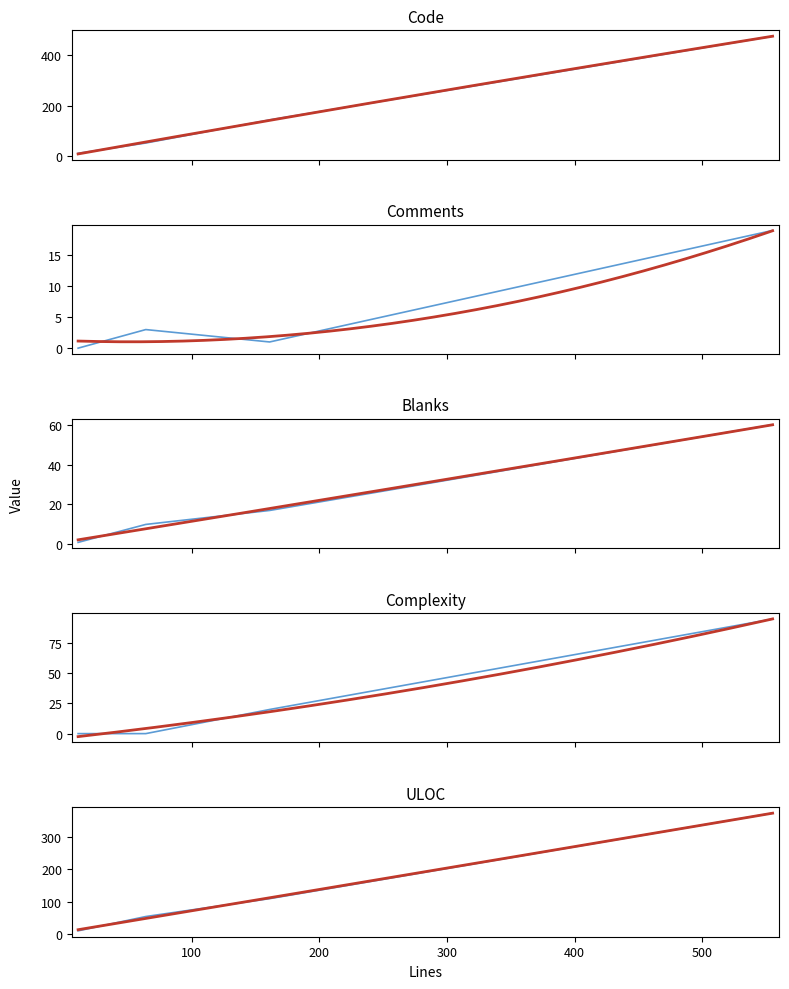

How many lines are shown in the chart?

5